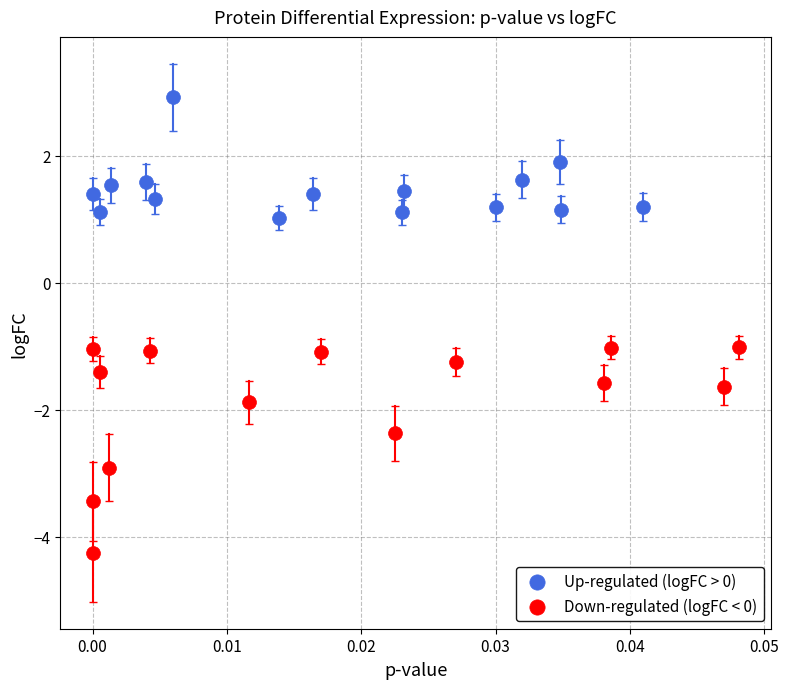

Which series has the largest Y range (max minus min)?

Down-regulated (logFC < 0)